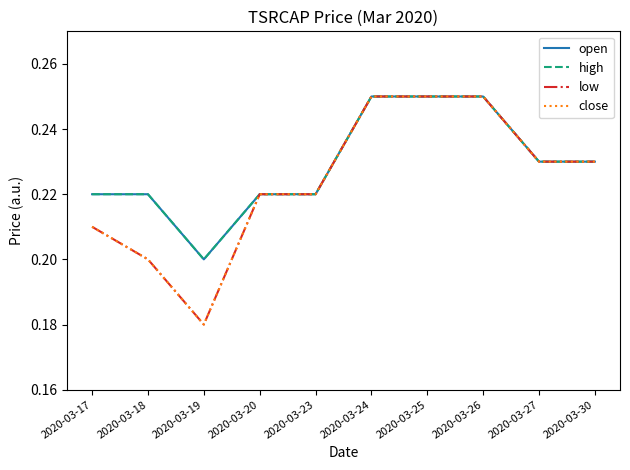

At how many categories does at least one series exceed 0?

10